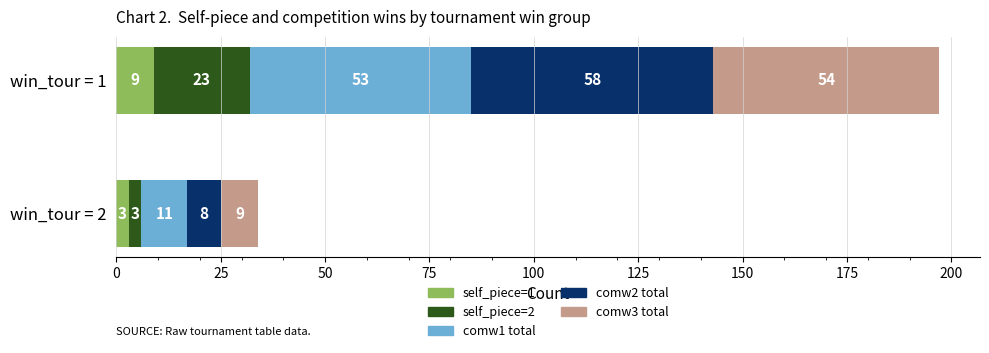

What is the total value across all series at win_tour = 2?

34